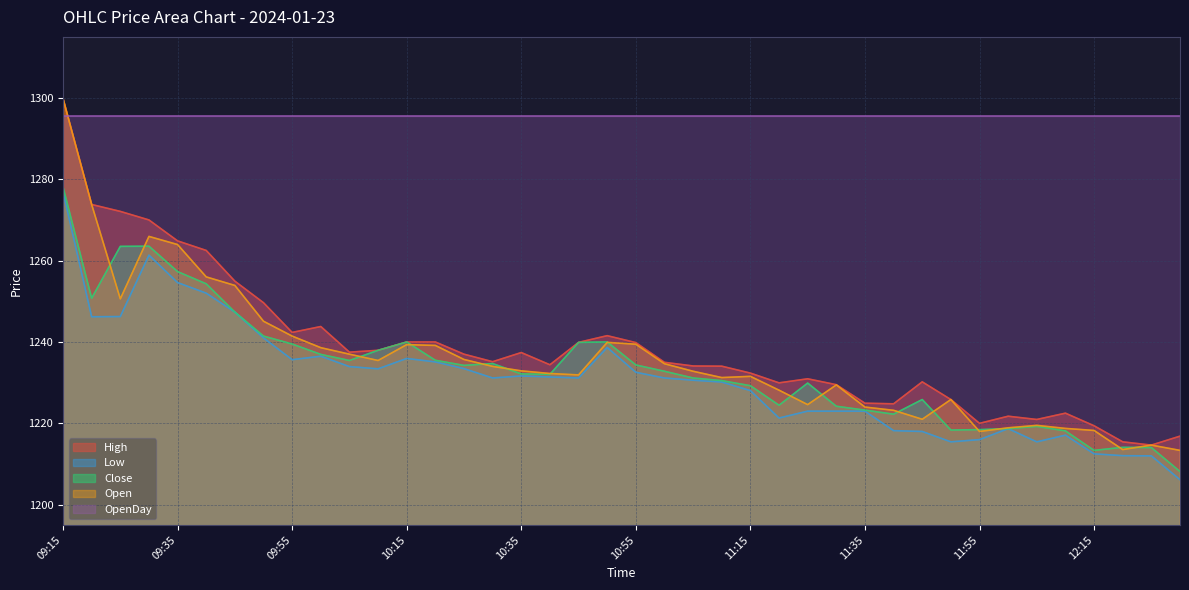

What is the value of the Low point at the 28th from the left?

1223.0